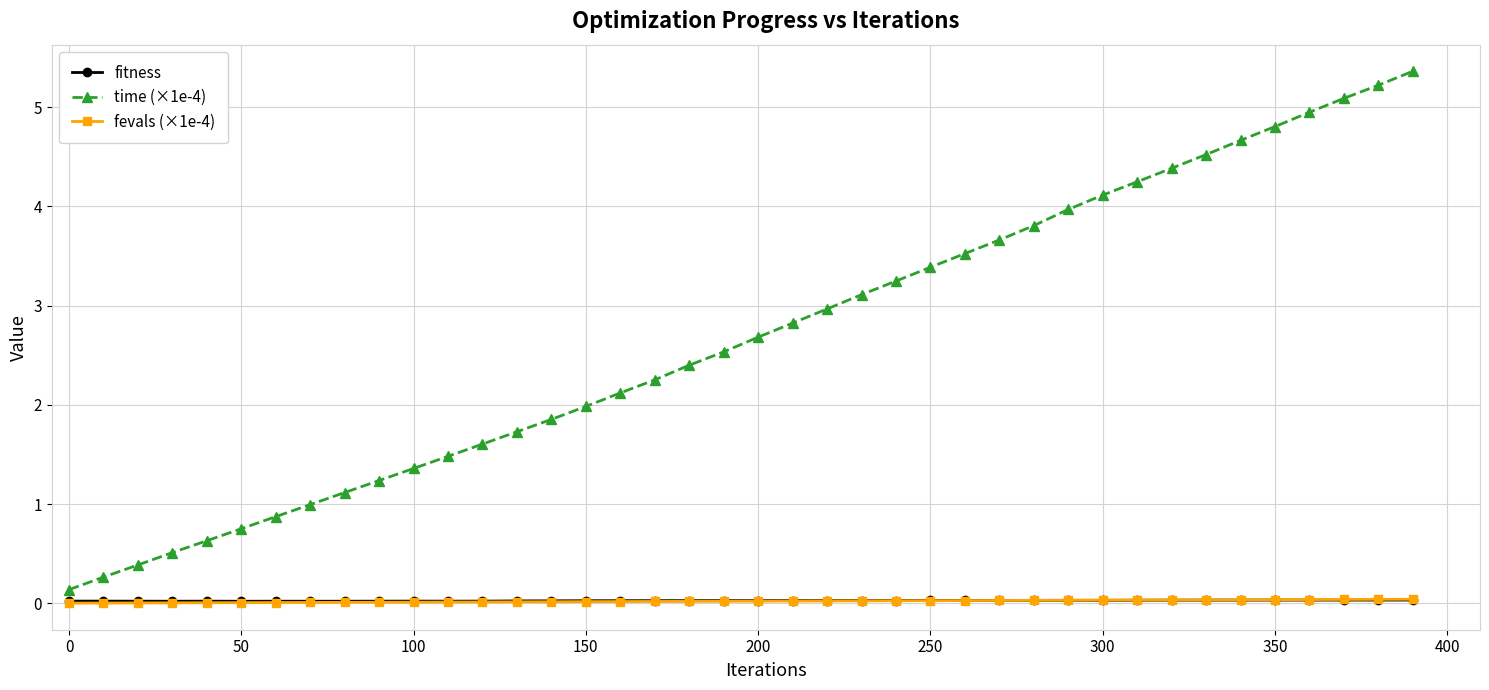

How many fitness values are between 0 and 1?

40